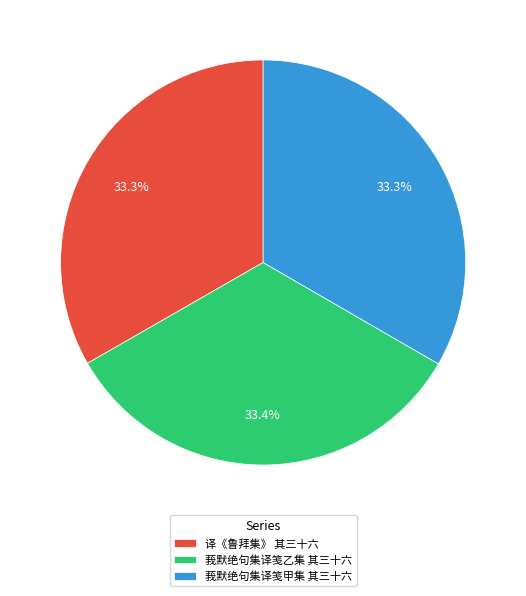

To the nearest percent, what percentage of the pie is 译《鲁拜集》 其三十六?

33%